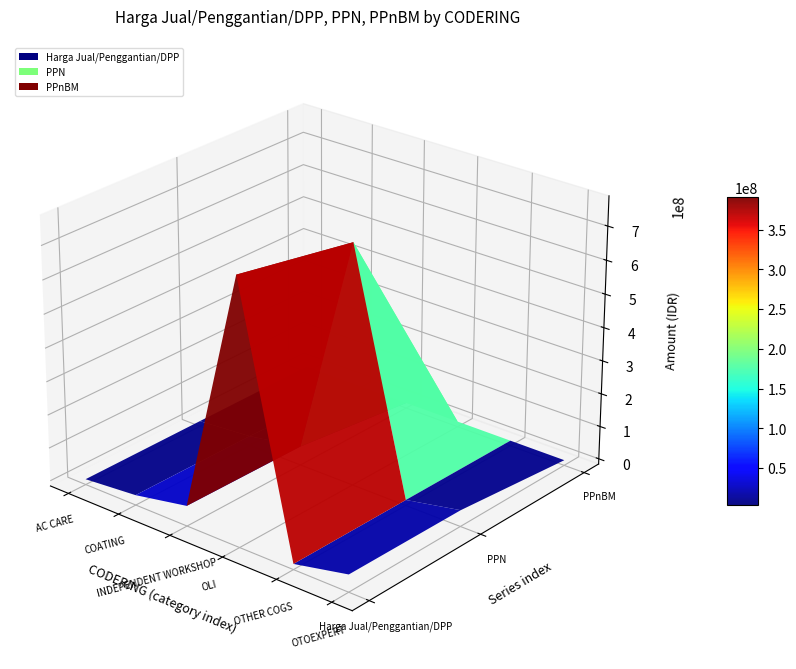

Reading right to left, transcribe all the data shown in this chart.

Harga Jual/Penggantian/DPP: OTOEXPERT=36076927.6	OTHER COGS=802872.0	OLI=771701596.4	INDEPENDENT WORKSHOP=44778588.0	COATING=14156503.6	AC CARE=383008.4
PPN: OTOEXPERT=33070517.0	OTHER COGS=735966.0	OLI=707393130.0	INDEPENDENT WORKSHOP=41047039.0	COATING=12976795.0	AC CARE=351091.0
PPnBM: OTOEXPERT=0.0	OTHER COGS=0.0	OLI=0.0	INDEPENDENT WORKSHOP=0.0	COATING=0.0	AC CARE=0.0